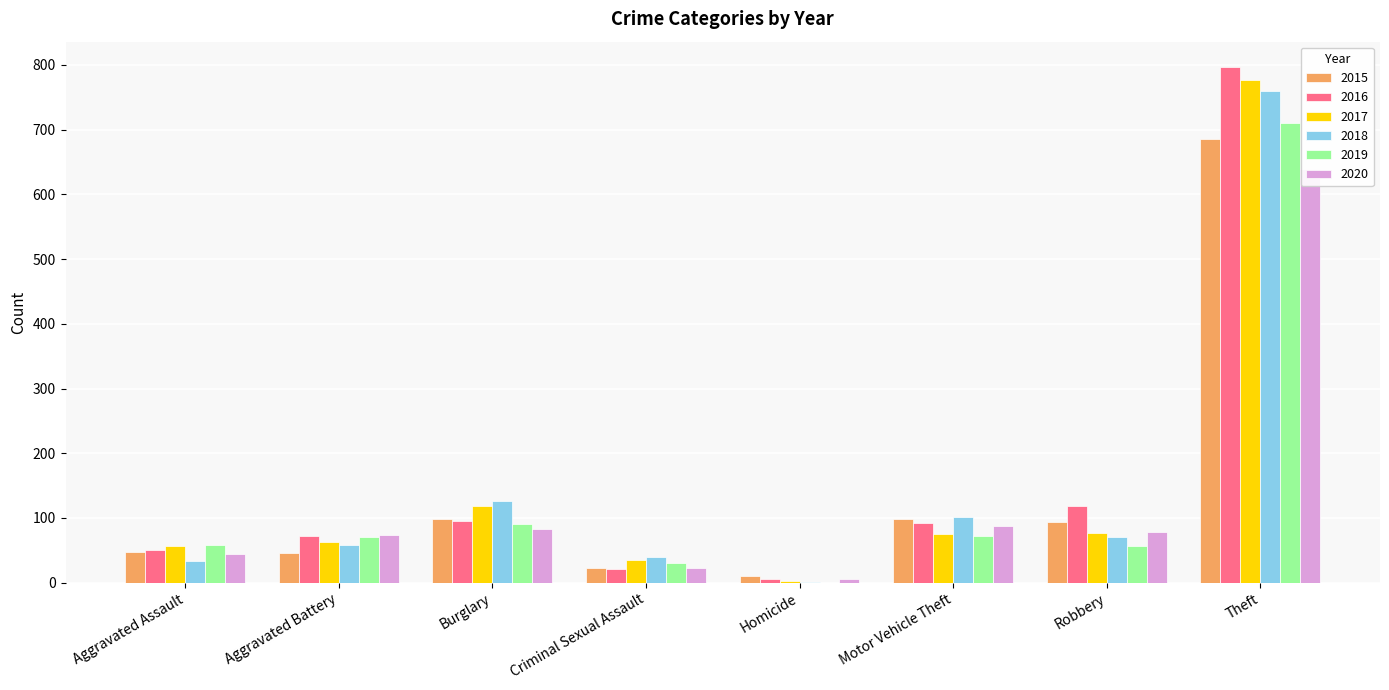

What is the total value across all series at Aggravated Battery?

383